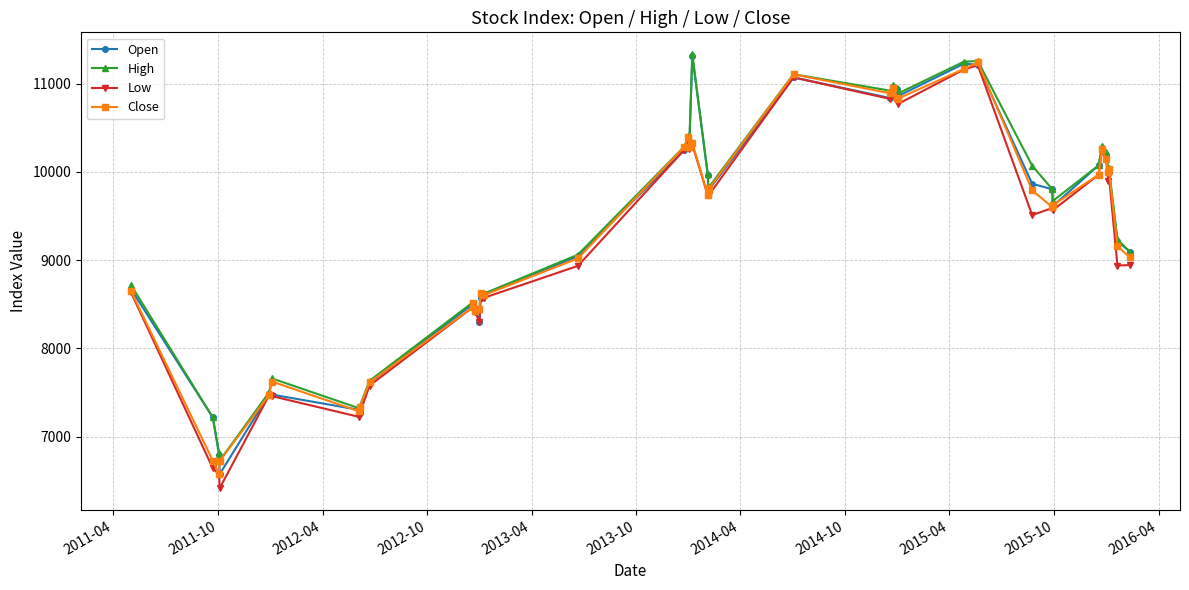

What is the maximum value for Open?

11315.4